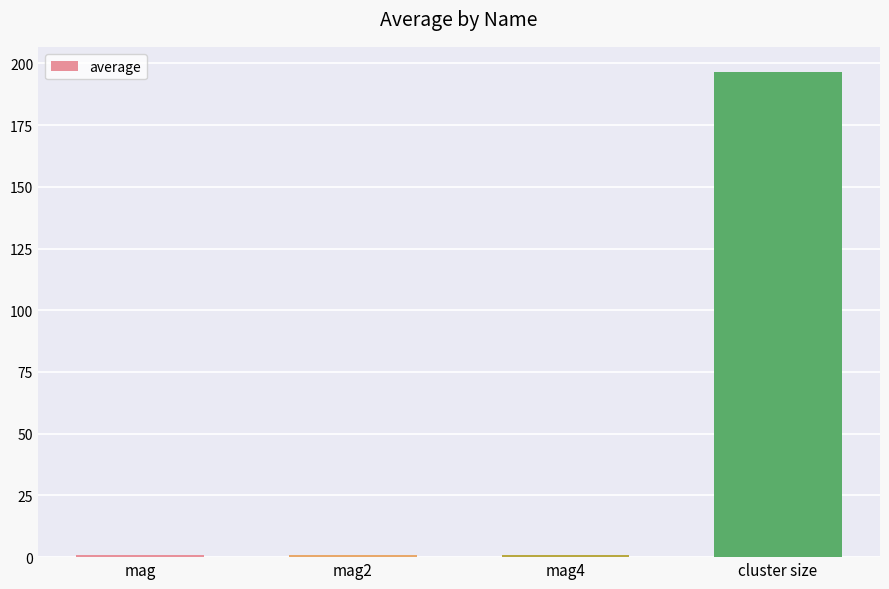

What is the sum of all values?

199.7